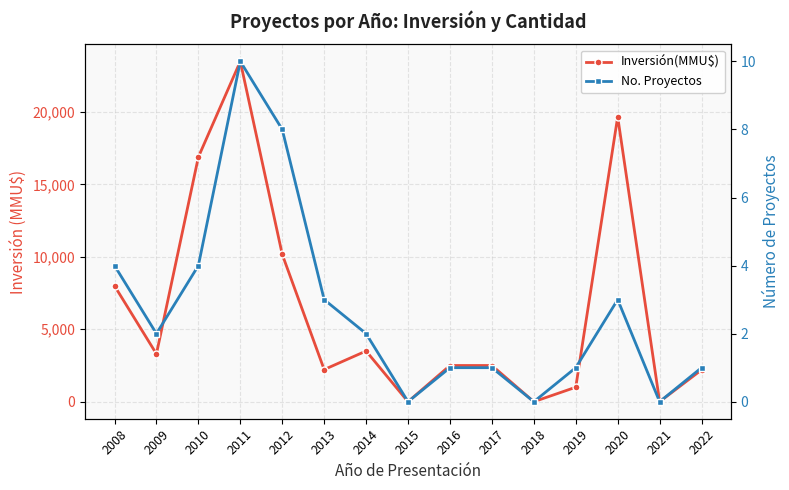

How many data points in No. Proyectos are less than 2?

7